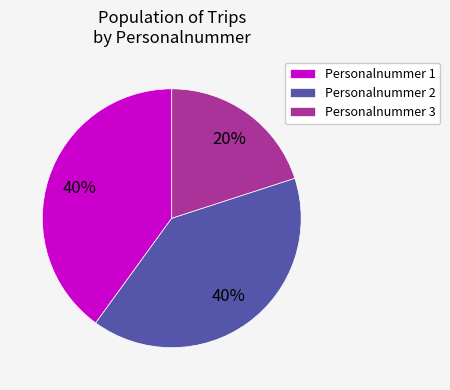

Which category has the smallest portion of the pie?

Personalnummer 3